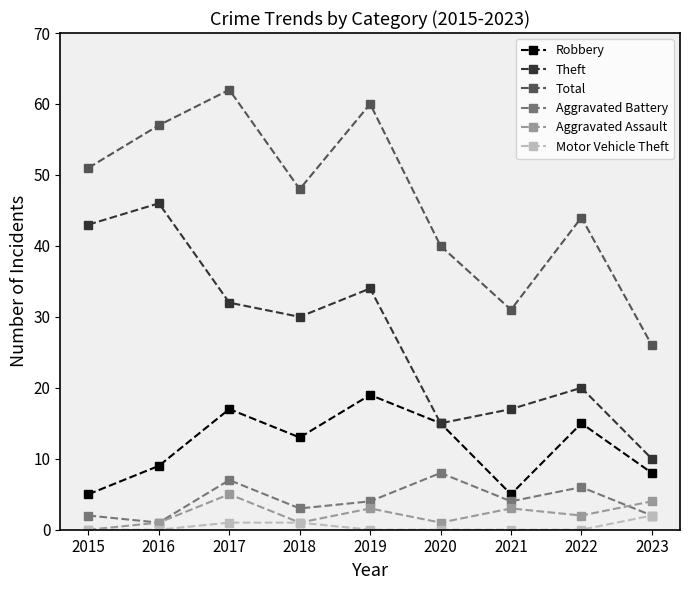

What is the minimum value for Robbery?

5